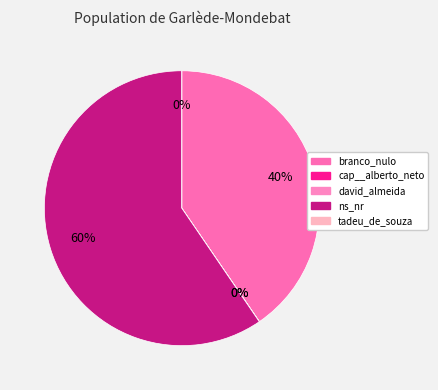

Which slice is the largest?

ns_nr